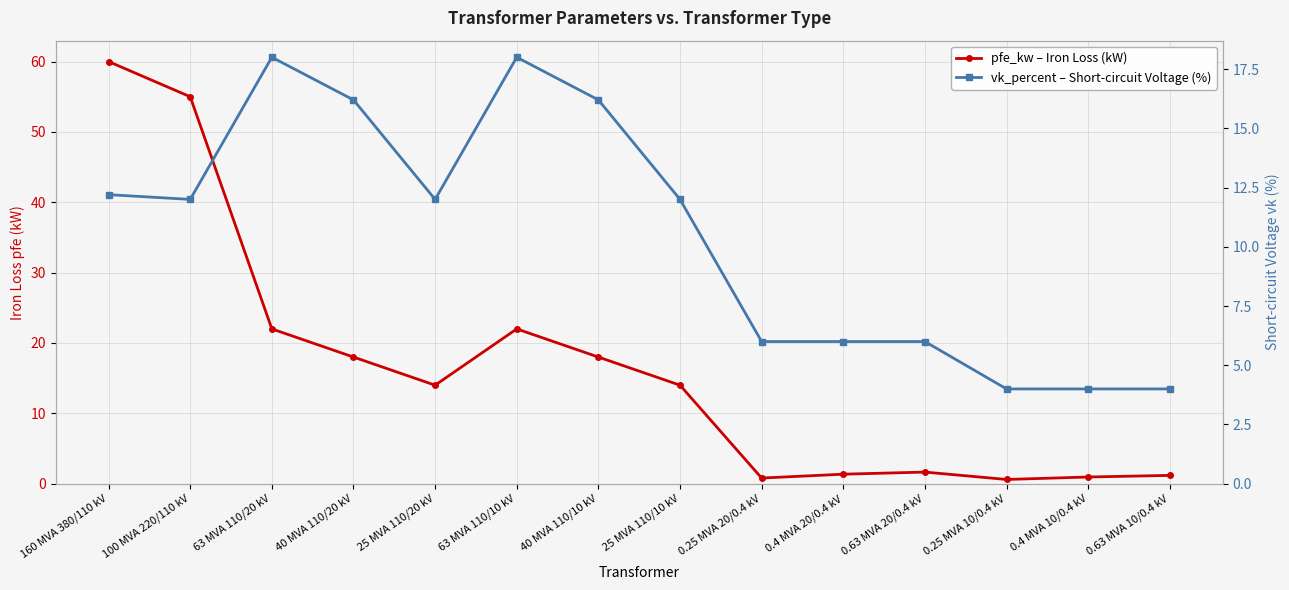

What are all the series names shown in the legend?

pfe_kw – Iron Loss (kW), vk_percent – Short-circuit Voltage (%)